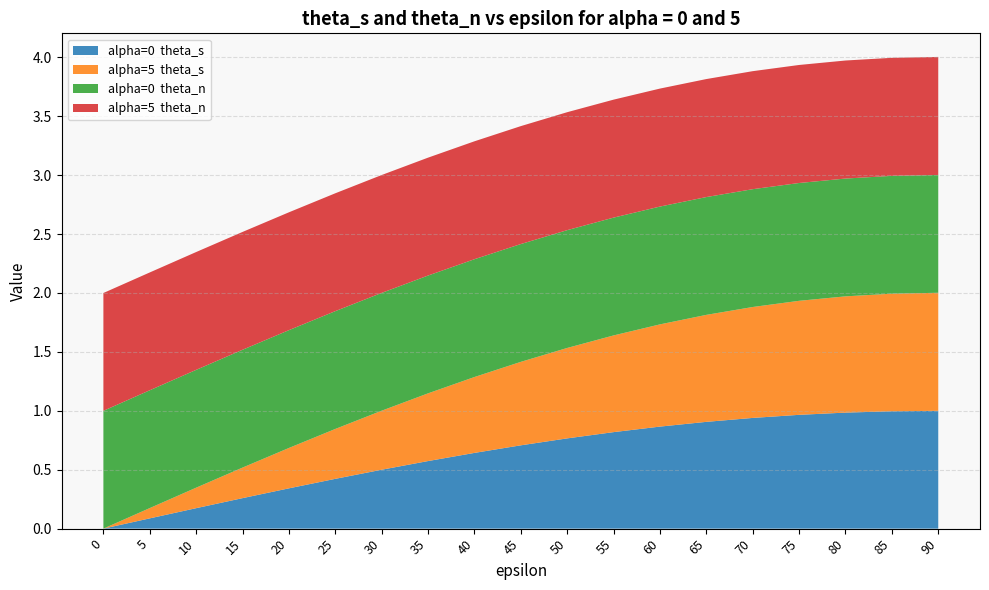

Reading left to right, what are all the values shown in this chart?

alpha=0  theta_s: 0.0	0.1	0.2	0.3	0.3	0.4	0.5	0.6	0.6	0.7	0.8	0.8	0.9	0.9	0.9	1.0	1.0	1.0	1.0
alpha=5  theta_s: 0.0	0.1	0.2	0.3	0.3	0.4	0.5	0.6	0.6	0.7	0.8	0.8	0.9	0.9	0.9	1.0	1.0	1.0	1.0
alpha=0  theta_n: 1.0	1.0	1.0	1.0	1.0	1.0	1.0	1.0	1.0	1.0	1.0	1.0	1.0	1.0	1.0	1.0	1.0	1.0	1.0
alpha=5  theta_n: 1.0	1.0	1.0	1.0	1.0	1.0	1.0	1.0	1.0	1.0	1.0	1.0	1.0	1.0	1.0	1.0	1.0	1.0	1.0